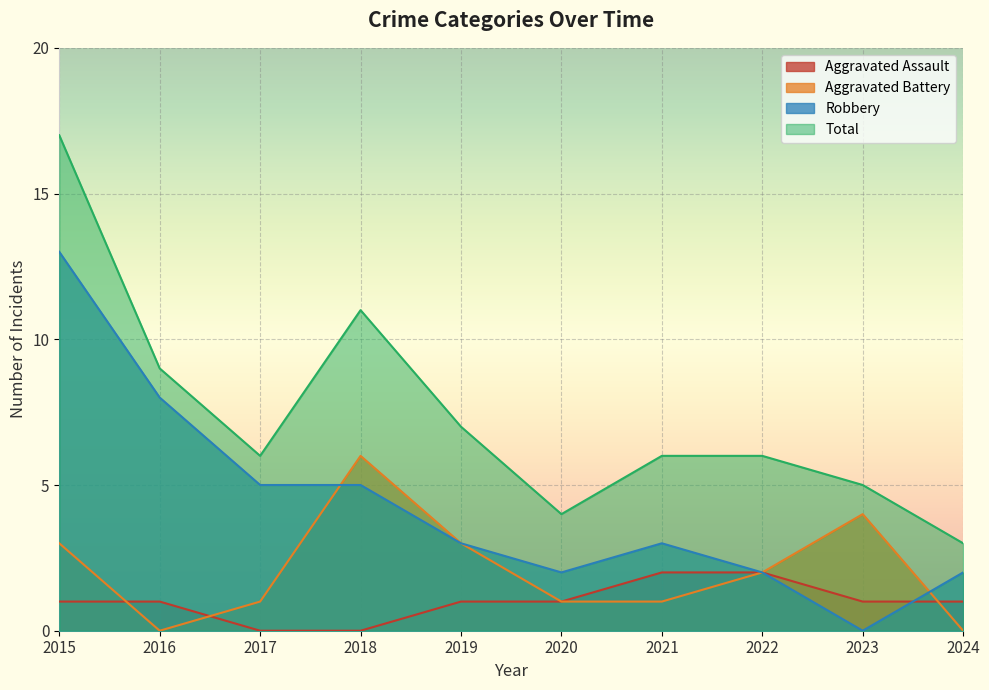

Reading left to right, list all the values displayed in this chart.

Aggravated Assault: 1	1	0	0	1	1	2	2	1	1
Aggravated Battery: 3	0	1	6	3	1	1	2	4	0
Robbery: 13	8	5	5	3	2	3	2	0	2
Total: 17	9	6	11	7	4	6	6	5	3